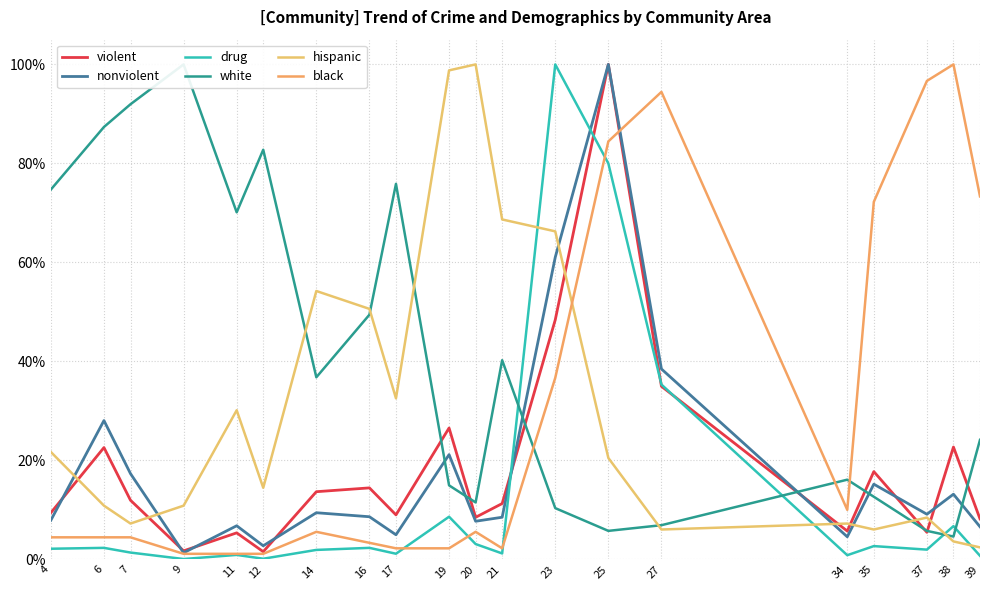

Reading left to right, what are all the values shown in this chart?

violent: 4=0.1	6=0.2	7=0.1	9=0.0	11=0.1	12=0.0	14=0.1	16=0.1	17=0.1	19=0.3	20=0.1	21=0.1	23=0.5	25=1.0	27=0.3	34=0.1	35=0.2	37=0.1	38=0.2	39=0.1
nonviolent: 4=0.1	6=0.3	7=0.2	9=0.0	11=0.1	12=0.0	14=0.1	16=0.1	17=0.0	19=0.2	20=0.1	21=0.1	23=0.6	25=1.0	27=0.4	34=0.0	35=0.2	37=0.1	38=0.1	39=0.1
drug: 4=0.0	6=0.0	7=0.0	9=0.0	11=0.0	12=0.0	14=0.0	16=0.0	17=0.0	19=0.1	20=0.0	21=0.0	23=1.0	25=0.8	27=0.4	34=0.0	35=0.0	37=0.0	38=0.1	39=0.0
white: 4=0.7	6=0.9	7=0.9	9=1.0	11=0.7	12=0.8	14=0.4	16=0.5	17=0.8	19=0.1	20=0.1	21=0.4	23=0.1	25=0.1	27=0.1	34=0.2	35=0.1	37=0.1	38=0.0	39=0.2
hispanic: 4=0.2	6=0.1	7=0.1	9=0.1	11=0.3	12=0.1	14=0.5	16=0.5	17=0.3	19=1.0	20=1.0	21=0.7	23=0.7	25=0.2	27=0.1	34=0.1	35=0.1	37=0.1	38=0.0	39=0.0
black: 4=0.0	6=0.0	7=0.0	9=0.0	11=0.0	12=0.0	14=0.1	16=0.0	17=0.0	19=0.0	20=0.1	21=0.0	23=0.4	25=0.8	27=0.9	34=0.1	35=0.7	37=1.0	38=1.0	39=0.7